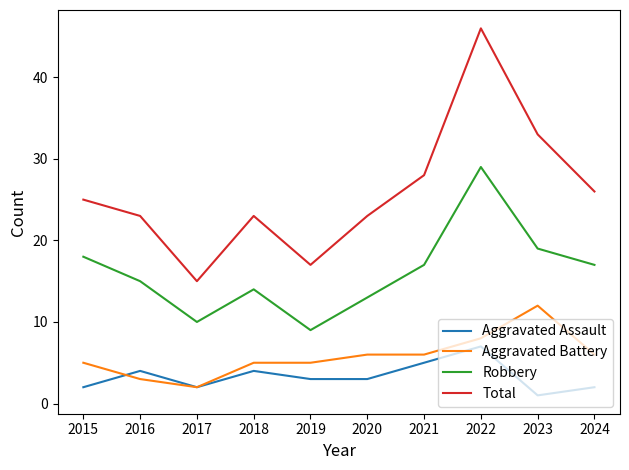

Reading right to left, transcribe all the data shown in this chart.

Aggravated Assault: 2024=2	2023=1	2022=7	2021=5	2020=3	2019=3	2018=4	2017=2	2016=4	2015=2
Aggravated Battery: 2024=6	2023=12	2022=8	2021=6	2020=6	2019=5	2018=5	2017=2	2016=3	2015=5
Robbery: 2024=17	2023=19	2022=29	2021=17	2020=13	2019=9	2018=14	2017=10	2016=15	2015=18
Total: 2024=26	2023=33	2022=46	2021=28	2020=23	2019=17	2018=23	2017=15	2016=23	2015=25